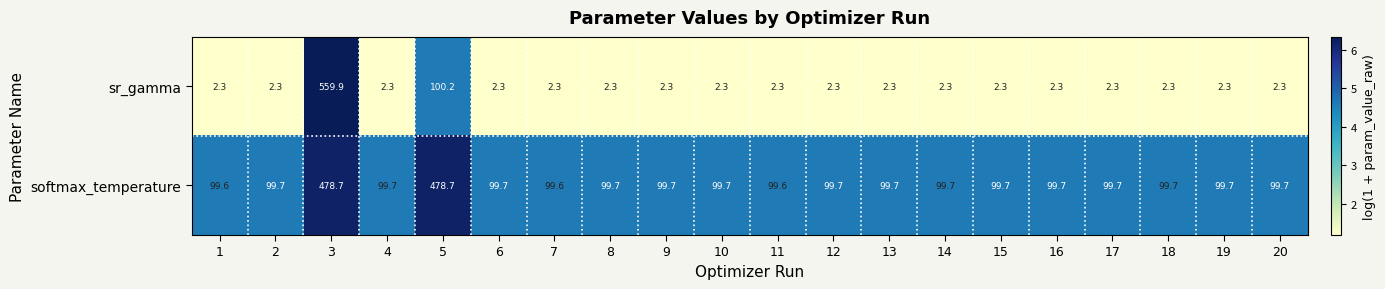

What is the minimum value shown in the chart?

2.3